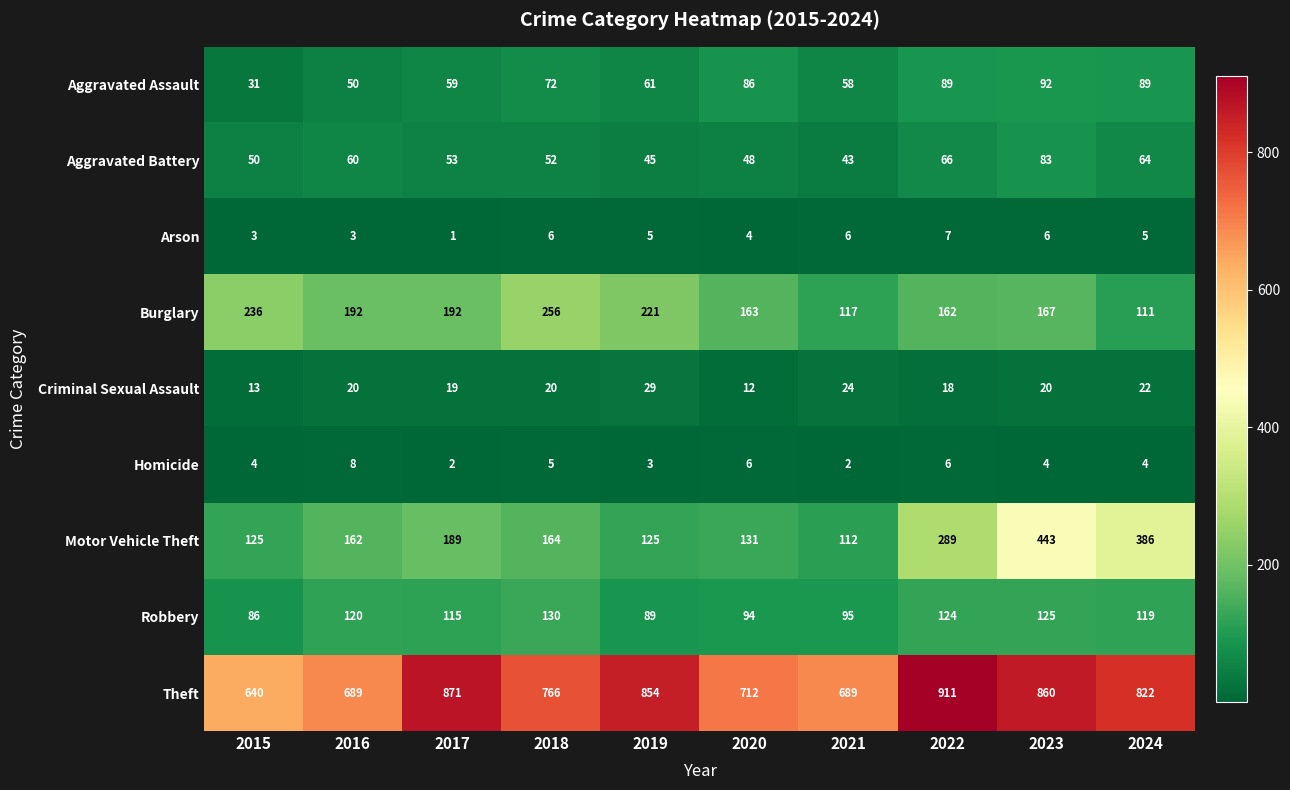

At how many categories does at least one series exceed 196?

10